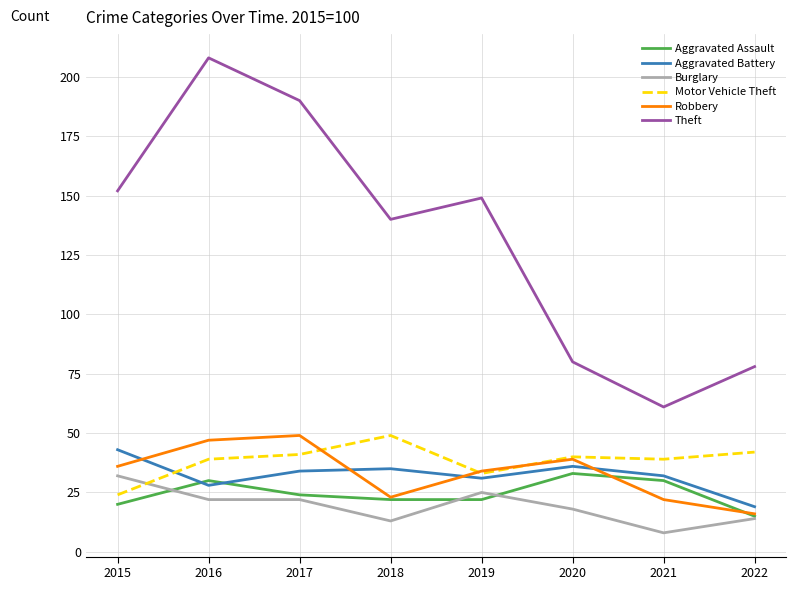

Reading left to right, list all the values displayed in this chart.

Aggravated Assault: 2015=20	2016=30	2017=24	2018=22	2019=22	2020=33	2021=30	2022=15
Aggravated Battery: 2015=43	2016=28	2017=34	2018=35	2019=31	2020=36	2021=32	2022=19
Burglary: 2015=32	2016=22	2017=22	2018=13	2019=25	2020=18	2021=8	2022=14
Motor Vehicle Theft: 2015=24	2016=39	2017=41	2018=49	2019=33	2020=40	2021=39	2022=42
Robbery: 2015=36	2016=47	2017=49	2018=23	2019=34	2020=39	2021=22	2022=16
Theft: 2015=152	2016=208	2017=190	2018=140	2019=149	2020=80	2021=61	2022=78